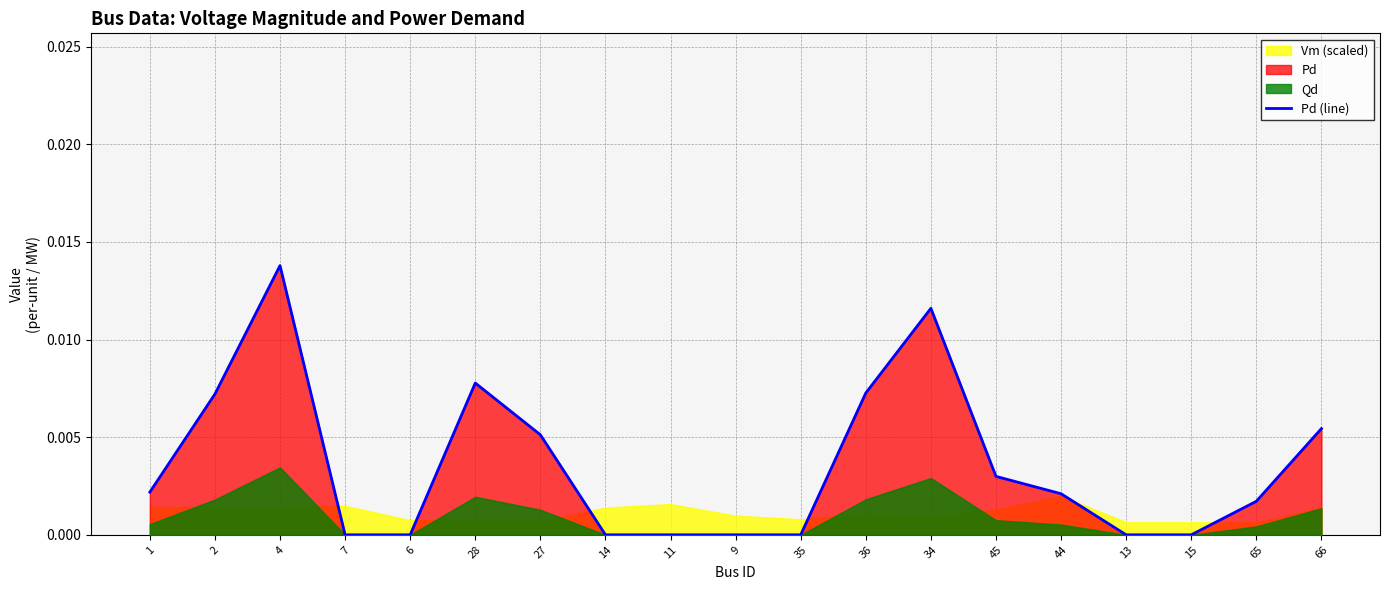

At which label is the value closest to 0?

7